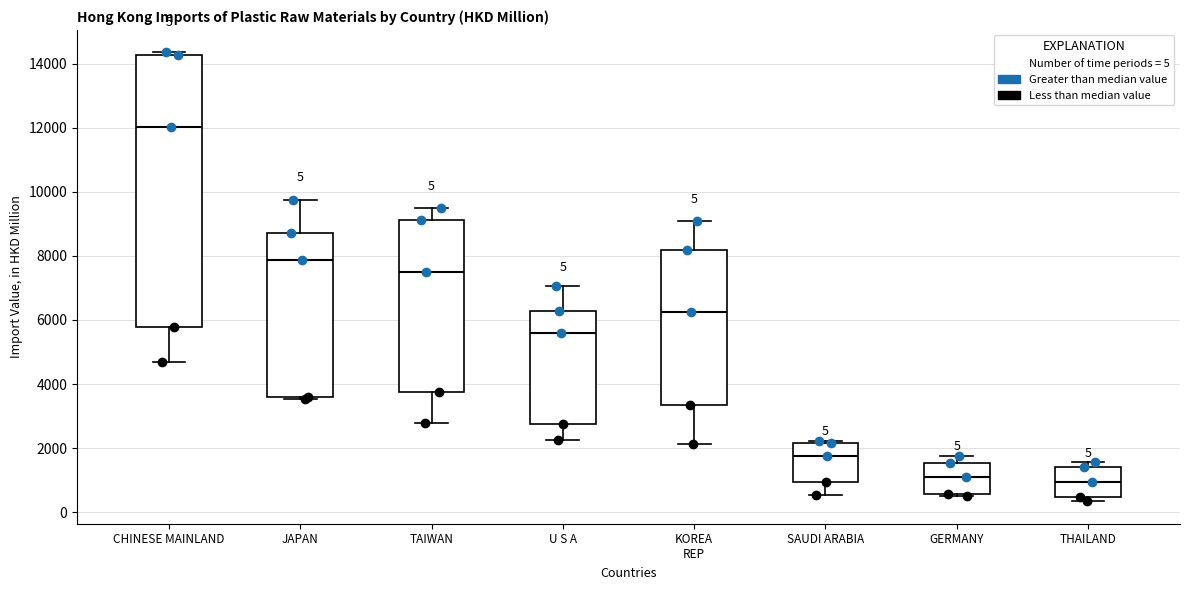

Comparing the boxes themselves (not the whiskers), which one is the tallest?

CHINESE MAINLAND